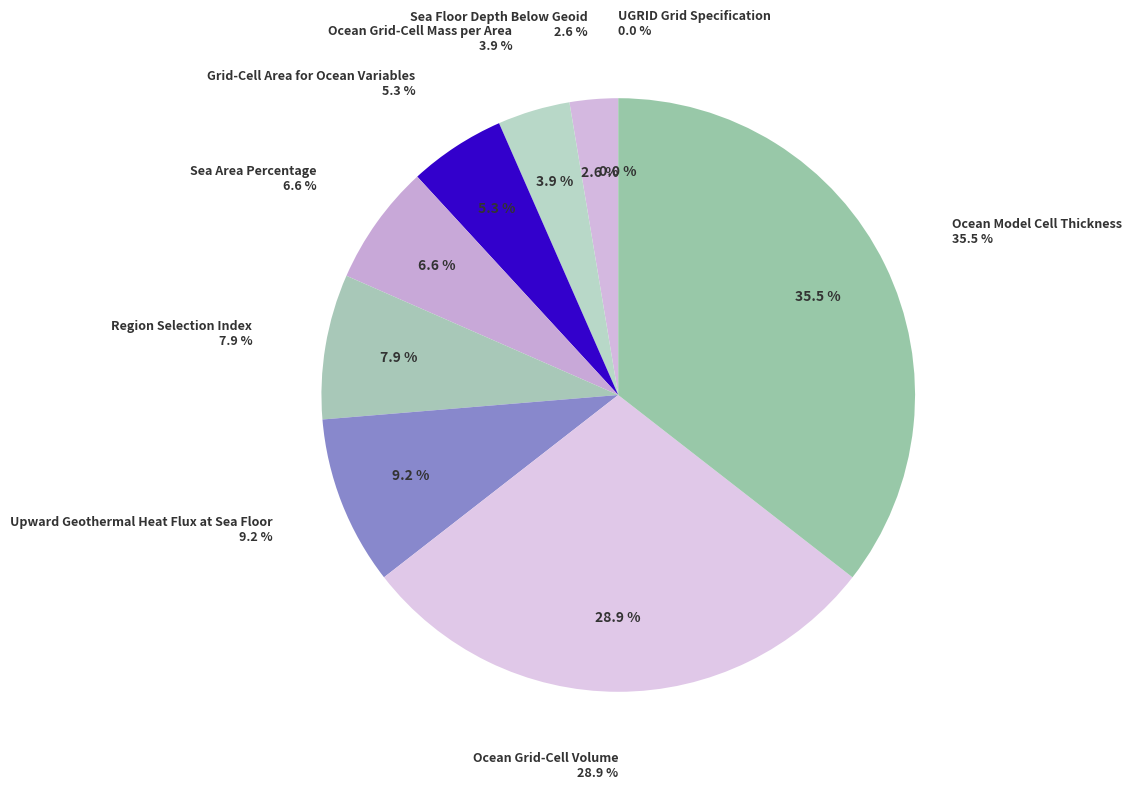

Does any single category account for the majority?

No